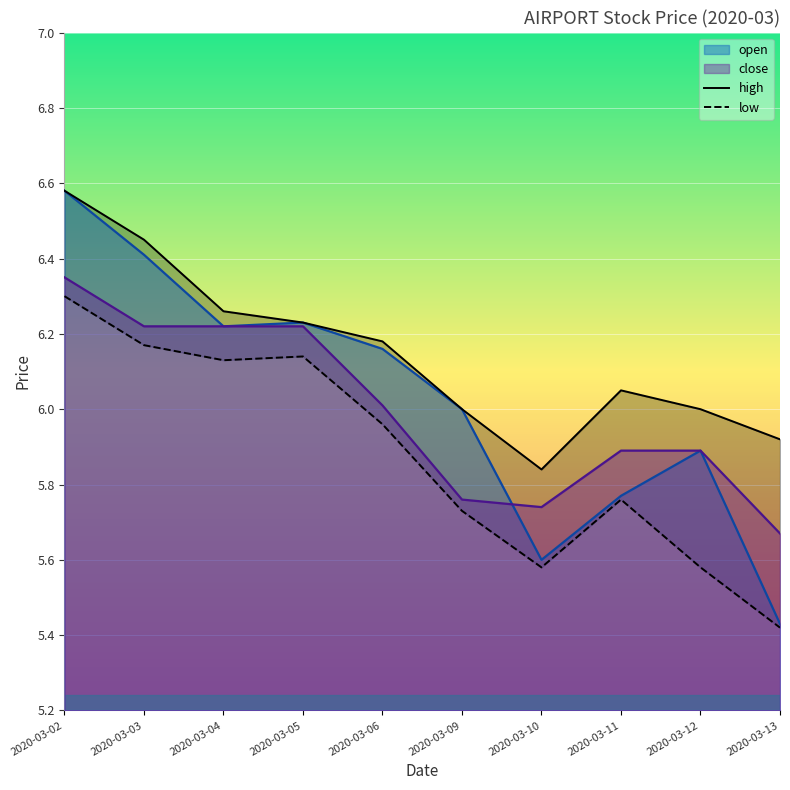

Which label corresponds to the smallest value in the chart?

2020-03-13